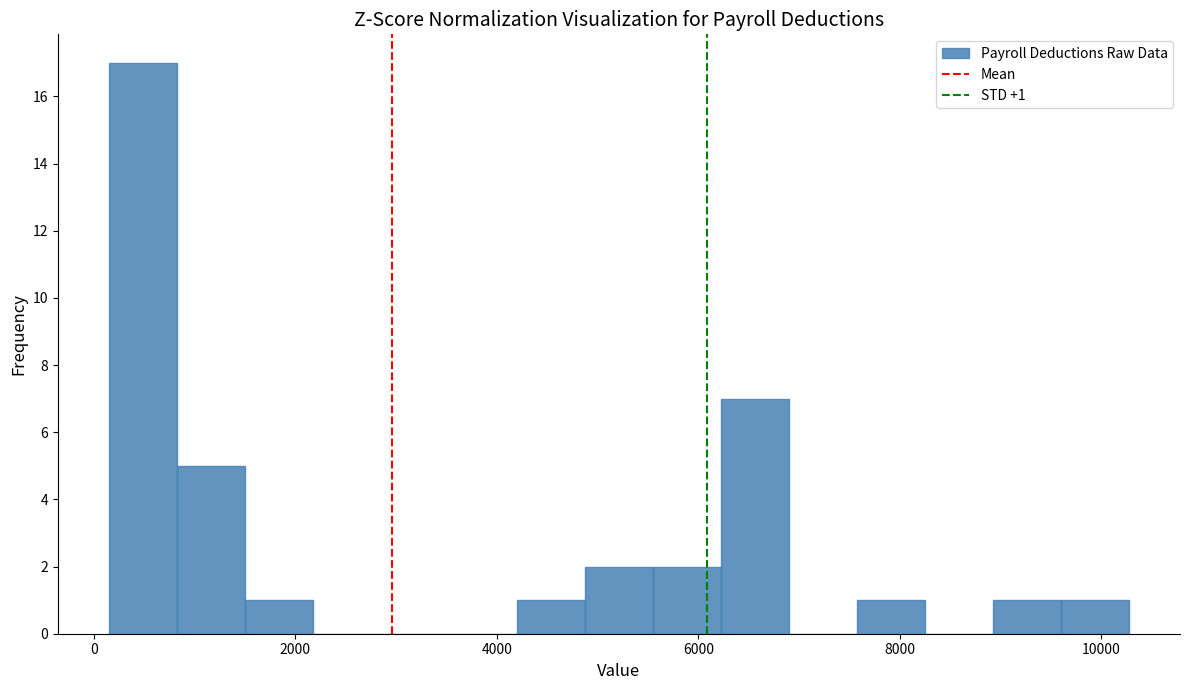

Read against the x-axis, roughly where is the centre of the tallest bar?

400